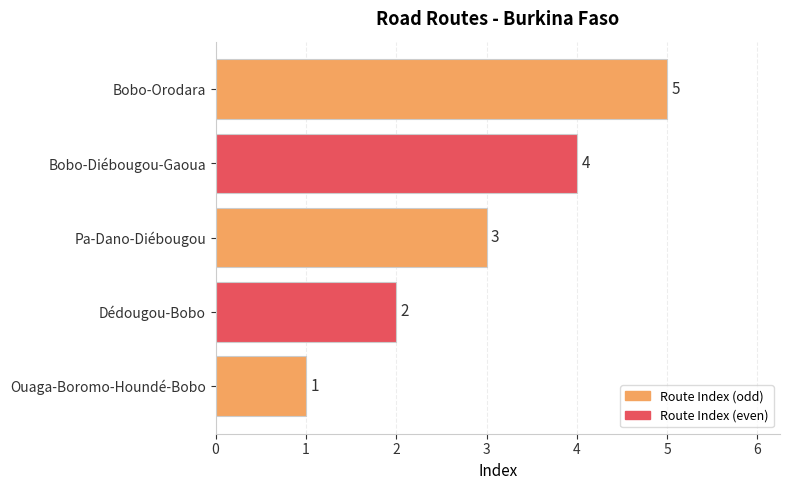

True or false: the data shows 1 at Ouaga-Boromo-Houndé-Bobo.

True